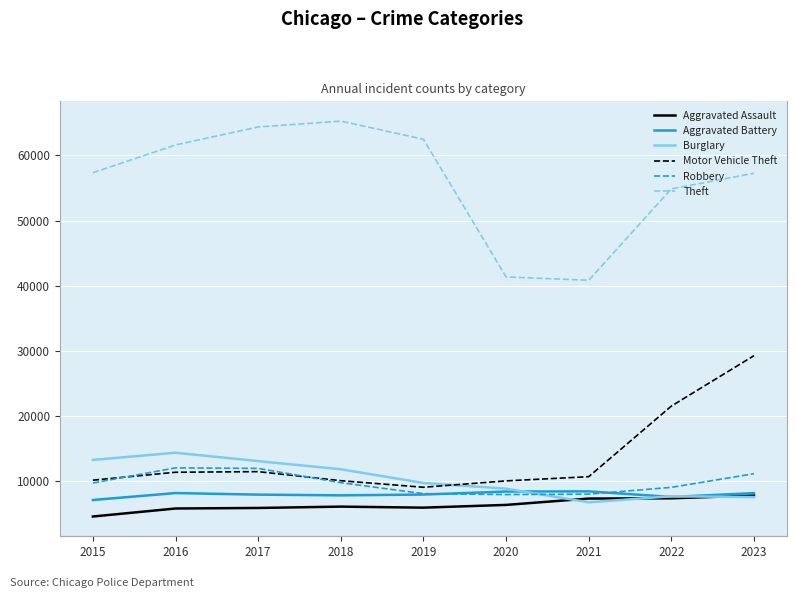

Reading right to left, extract all data points from this chart.

Aggravated Assault: 7706	7280	7242	6264	5841	6001	5793	5712	4480
Aggravated Battery: 8077	7488	8347	8319	7858	7735	7845	8086	7019
Burglary: 7466	7594	6662	8758	9638	11747	13001	14289	13184
Motor Vehicle Theft: 29214	21456	10602	9959	8977	9985	11380	11286	10068
Robbery: 11059	8963	7918	7855	7995	9681	11880	11960	9638
Theft: 57265	54865	40809	41329	62494	65288	64386	61623	57350